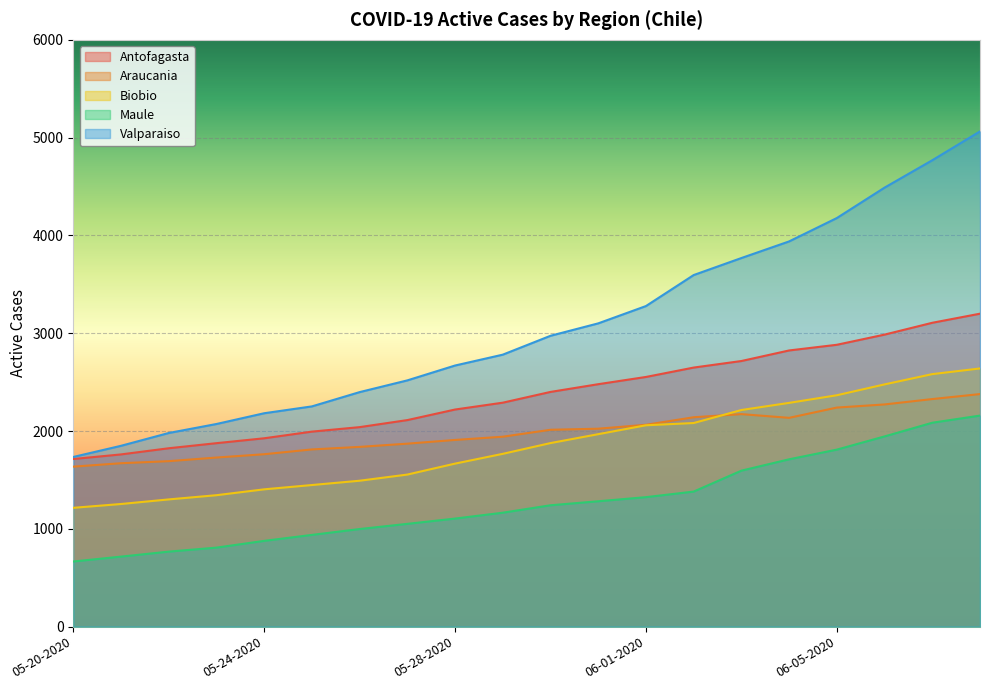

How many times do Biobio and Araucania cross each other?

1